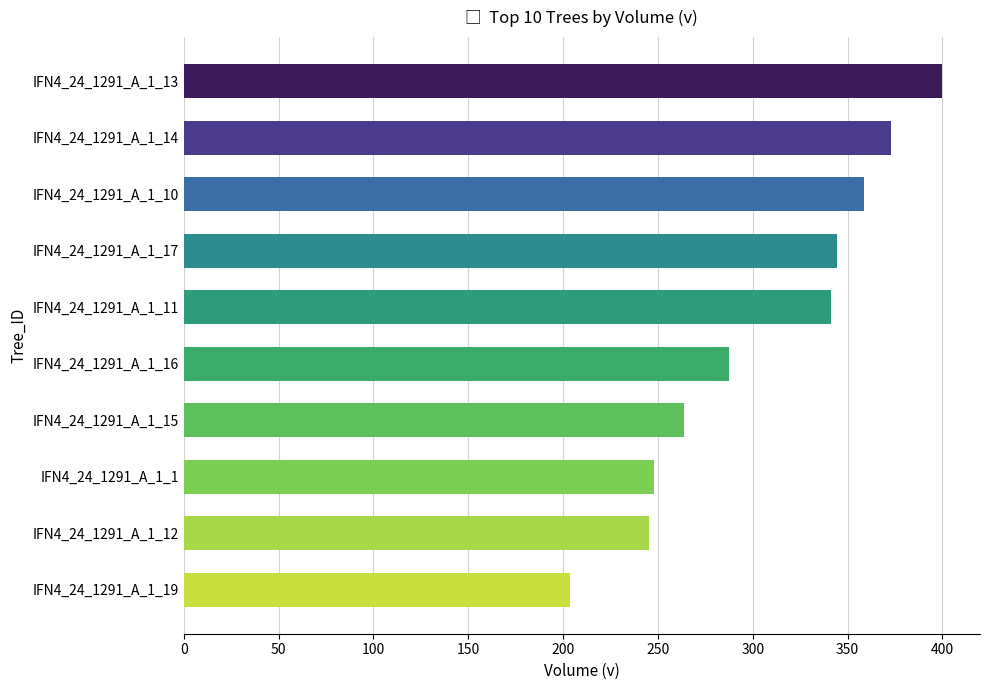

What is the ratio of the value at IFN4_24_1291_A_1_13 to the value at IFN4_24_1291_A_1_10?

1.1